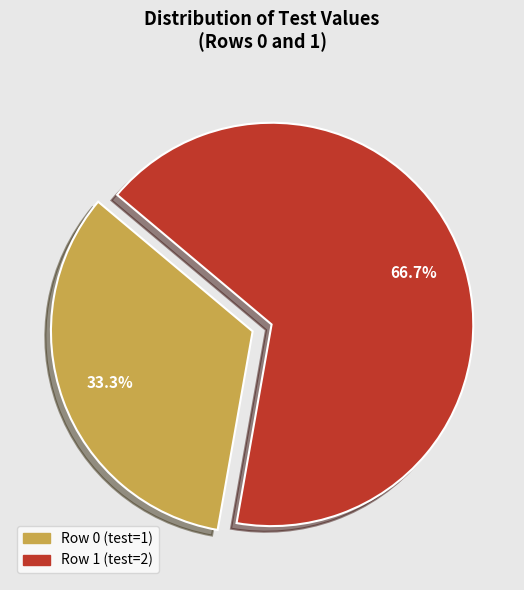

How many segments does this pie chart have?

2